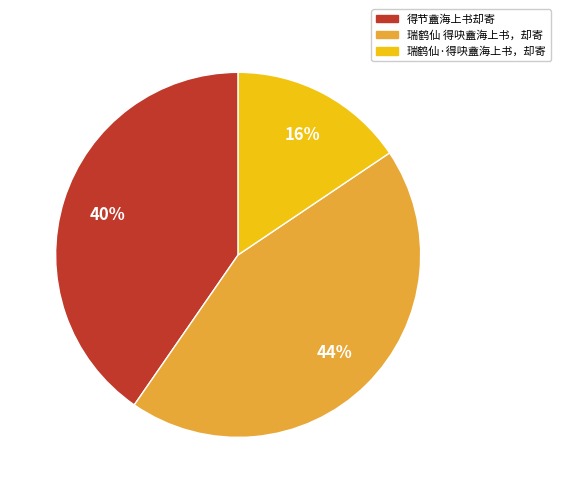

True or false: 得节盦海上书却寄 accounts for 52% of the total.

False